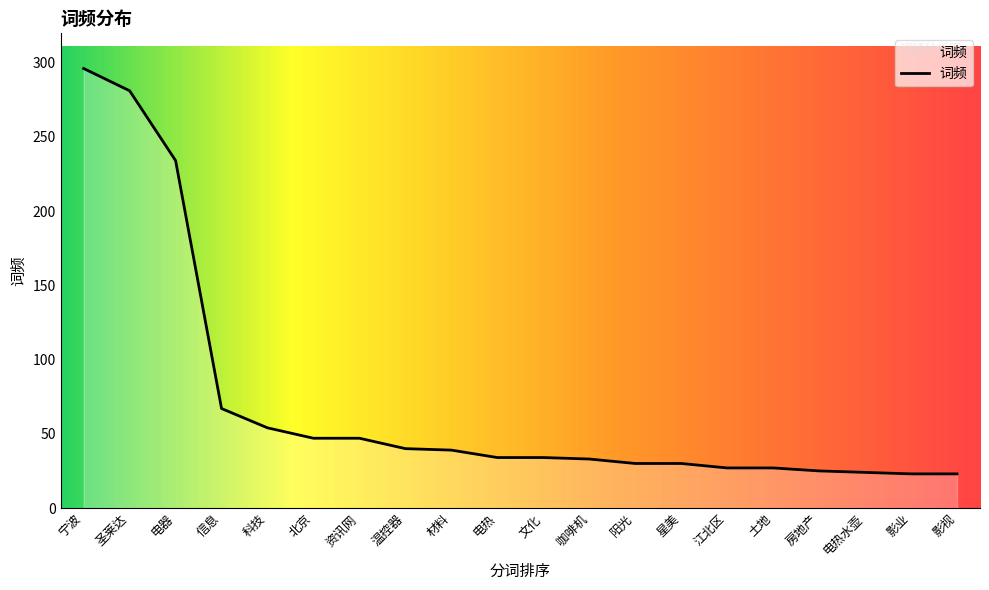

What position from the left is 咖啡机?

12